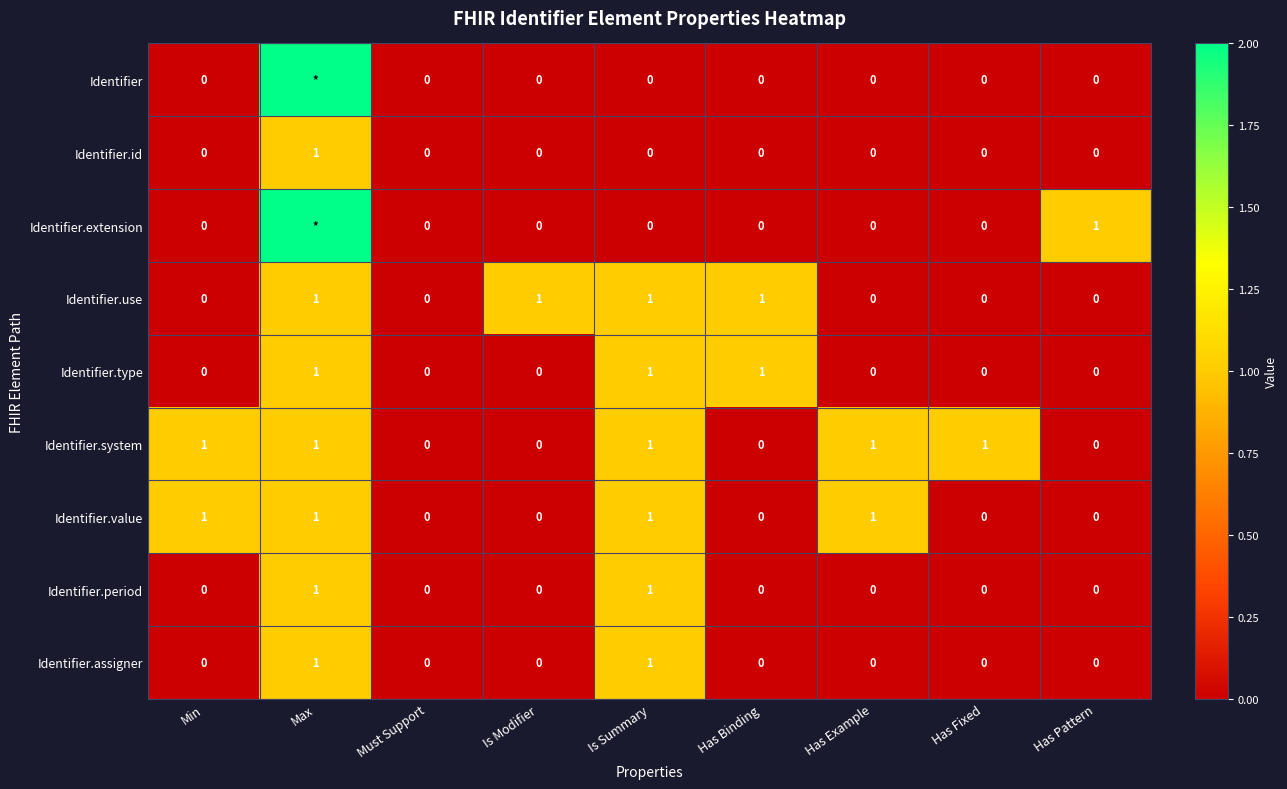

How many series are shown in this chart?

9